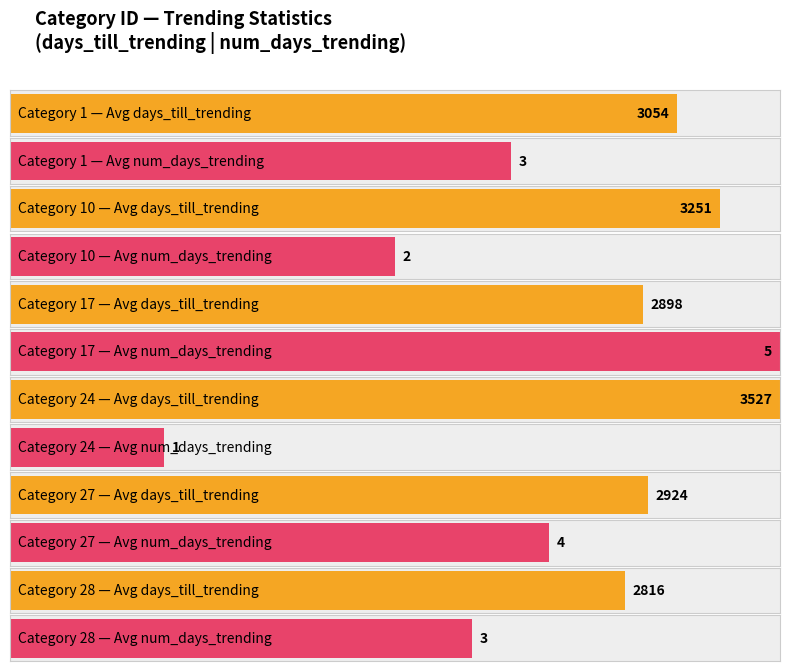

What is the value of the num_days_trending bar at the 5th from the left?

4